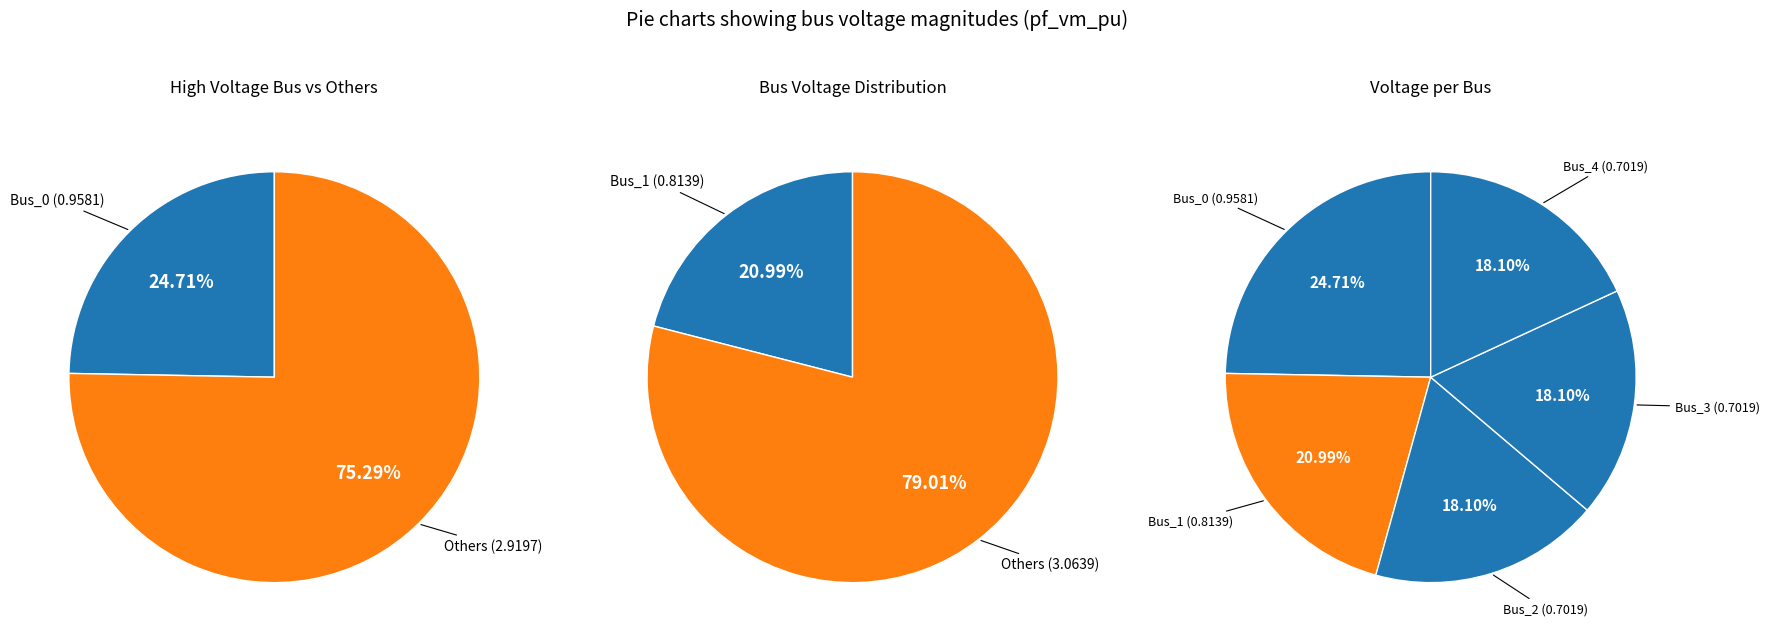

Is it true that Bus_0 is 25% of the pie?

True